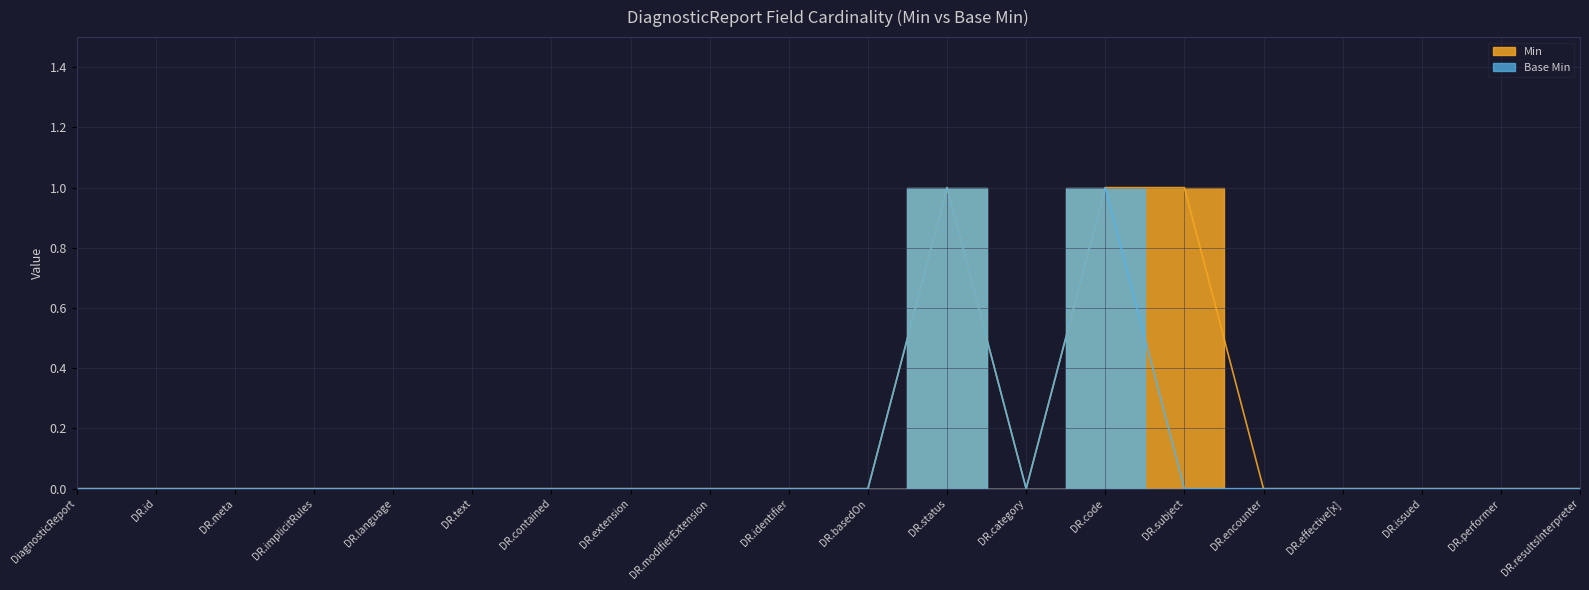

In Min, how many points are lower than both neighbors (excluding endpoints)?

1